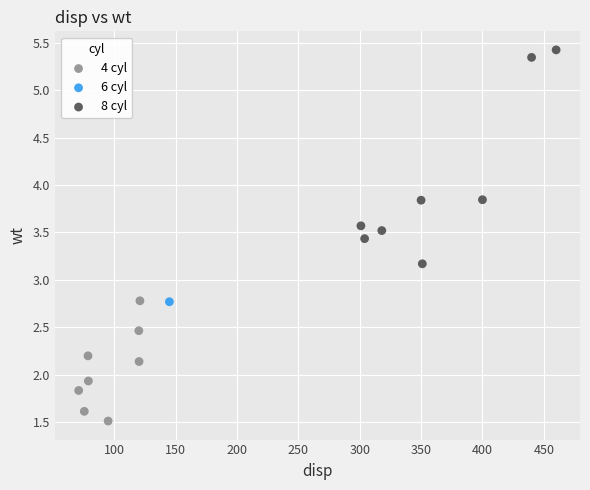

What are all the series names shown in the legend?

4 cyl, 6 cyl, 8 cyl